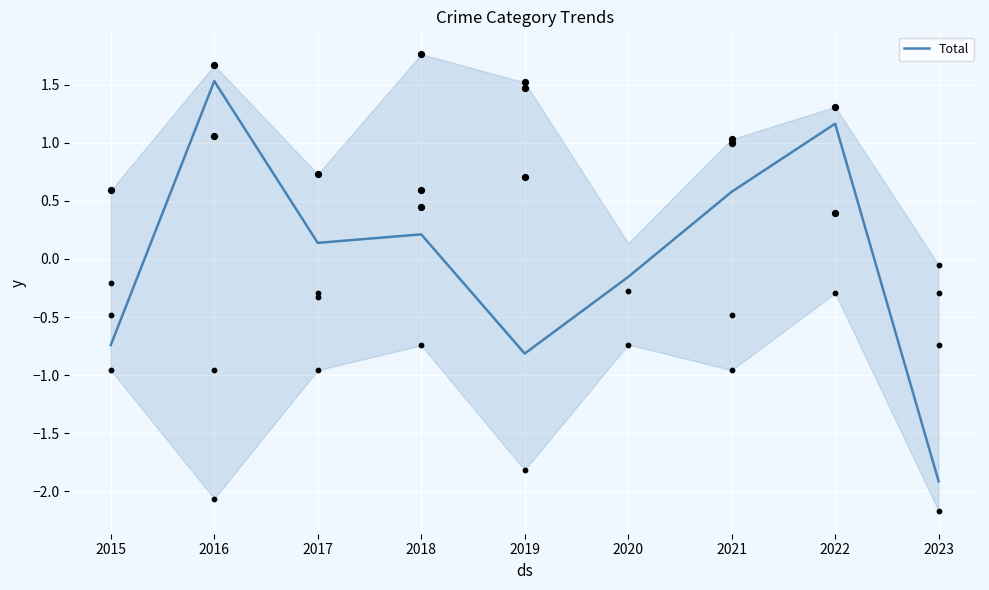

Which has a higher value, 2015 or 2020?

2020